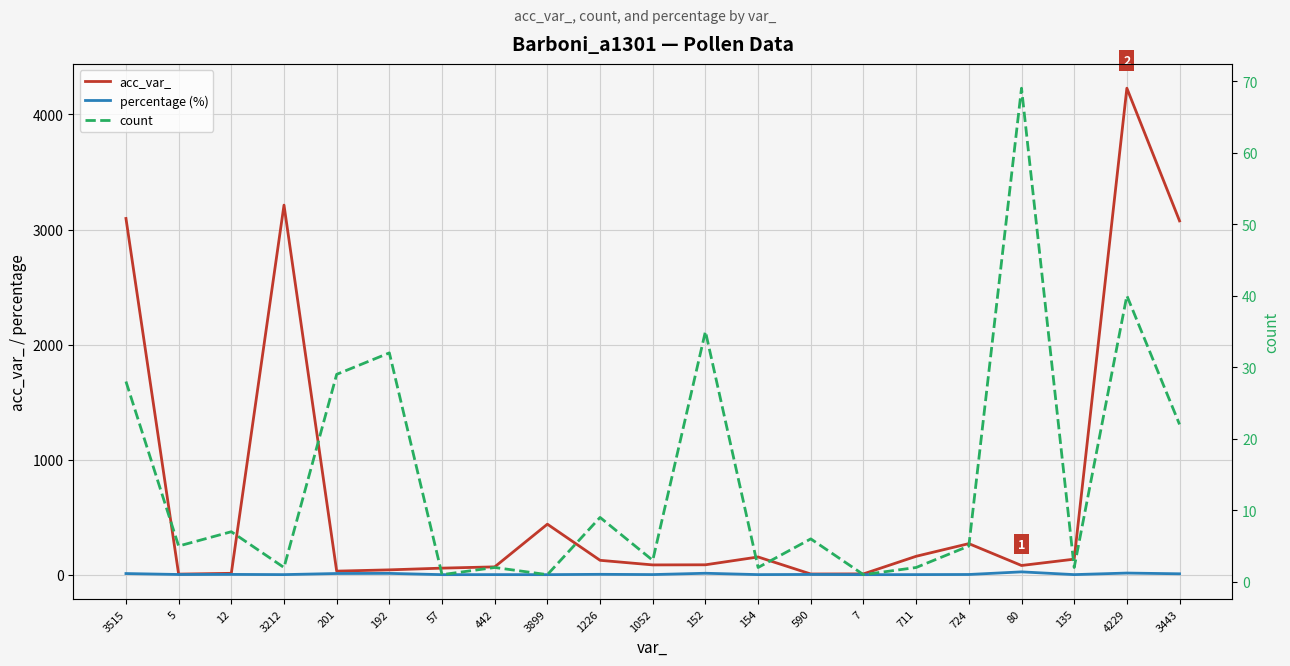

Which series has the largest range (max minus min)?

acc_var_